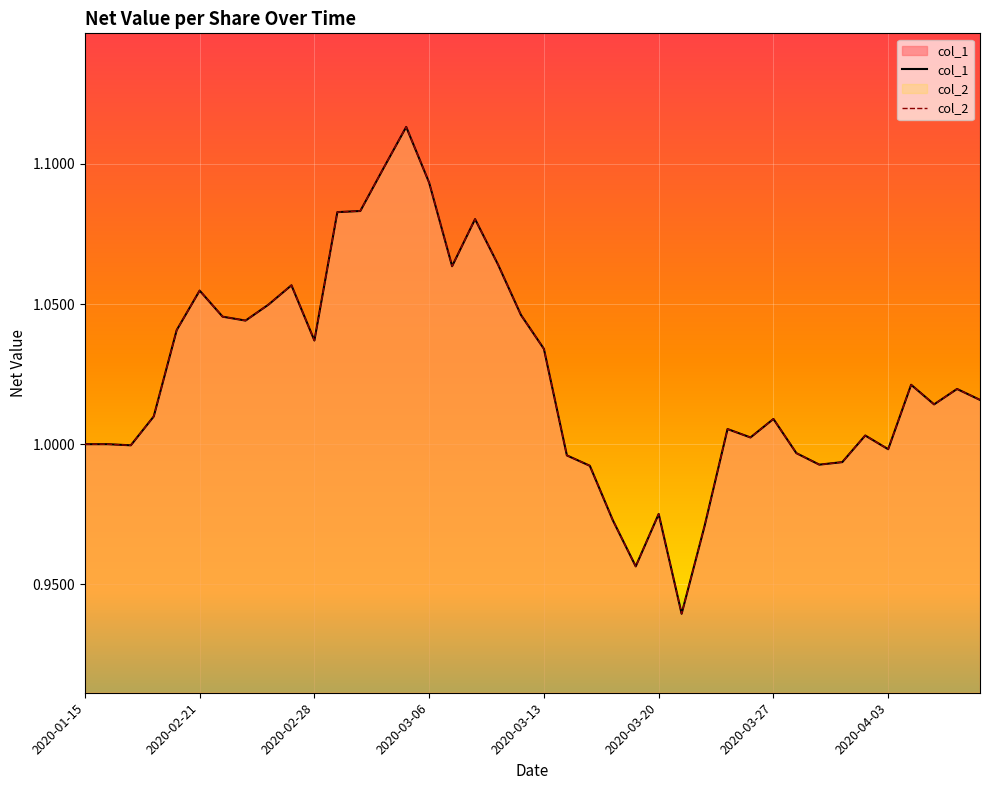

True or false: col_2 and col_1 intersect in this chart.

False